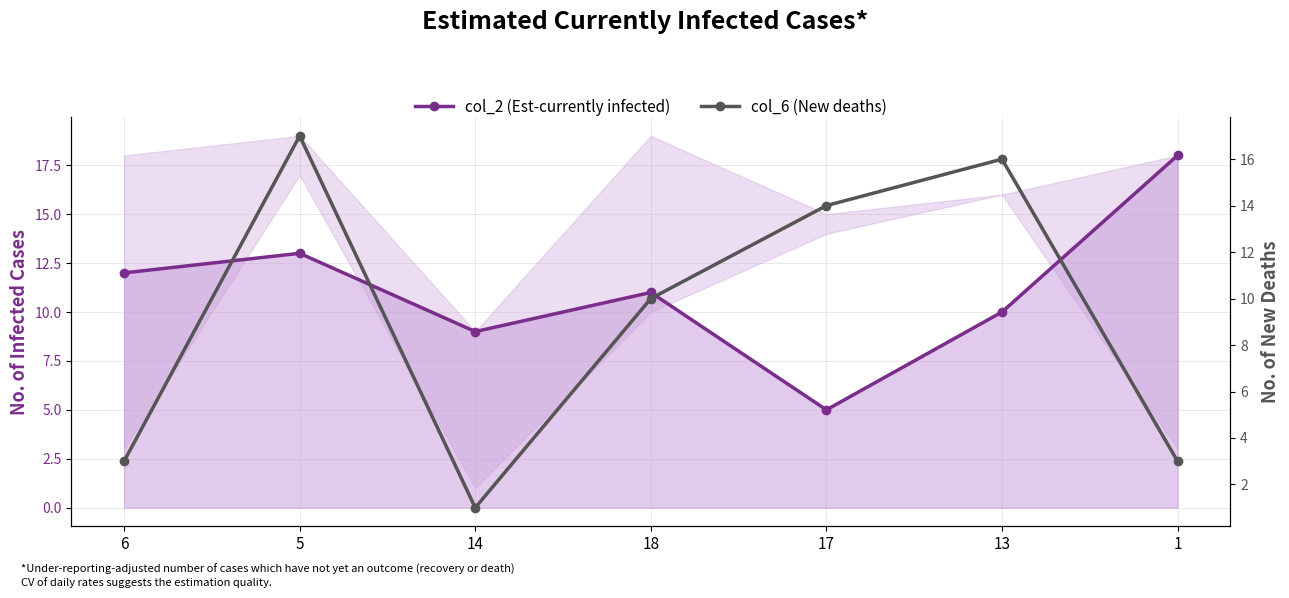

Which category has the lowest value across all series?

14